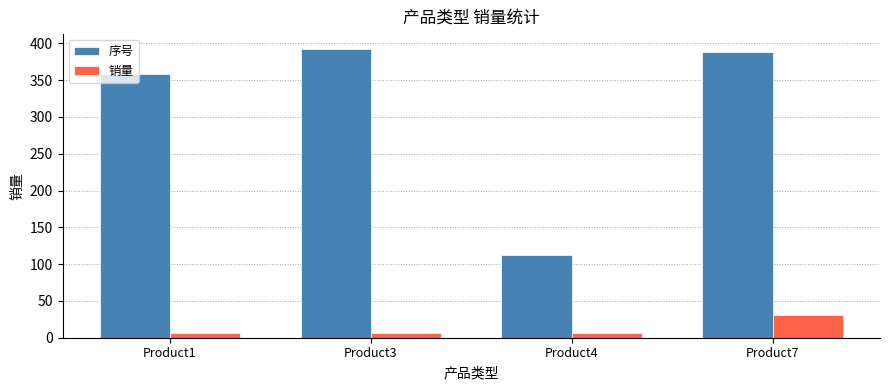

What is the spread (max minus min) of values at Product1?

351